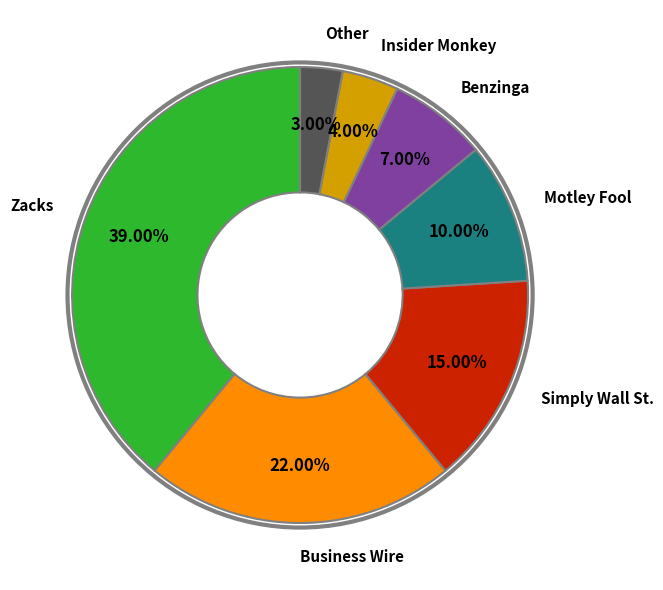

Is there a majority slice in this chart?

No